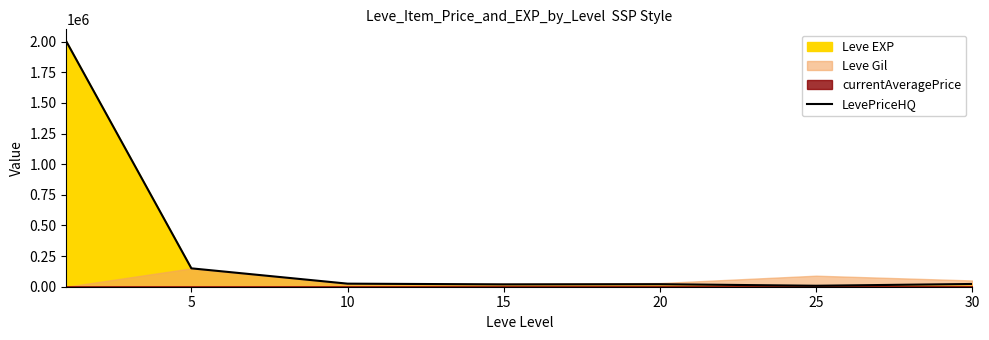

What is the maximum value for LevePriceHQ?

2000000